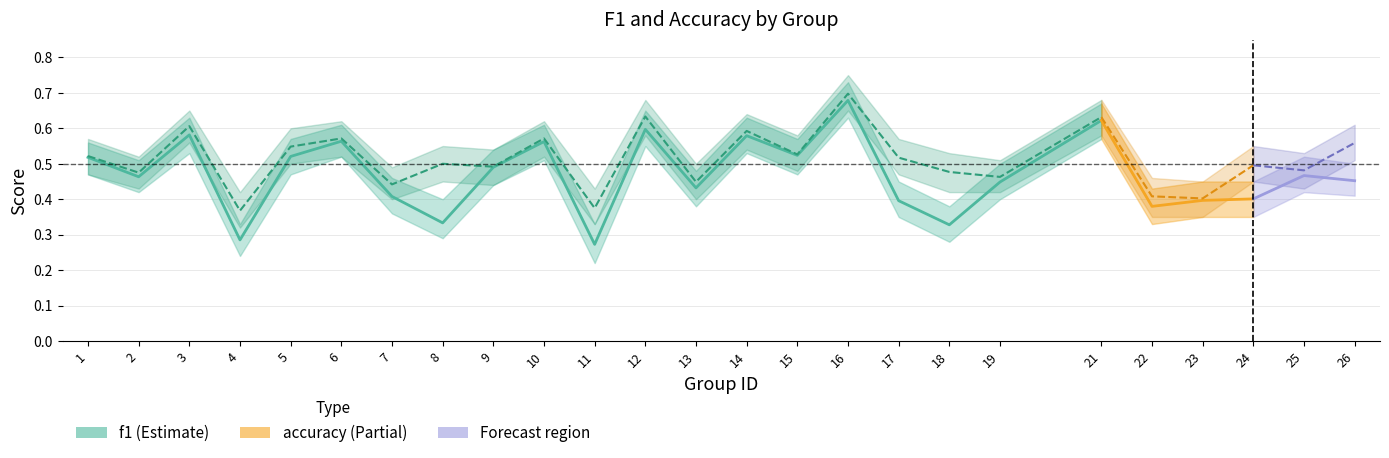

True or false: accuracy and f1 cross at least once.

False